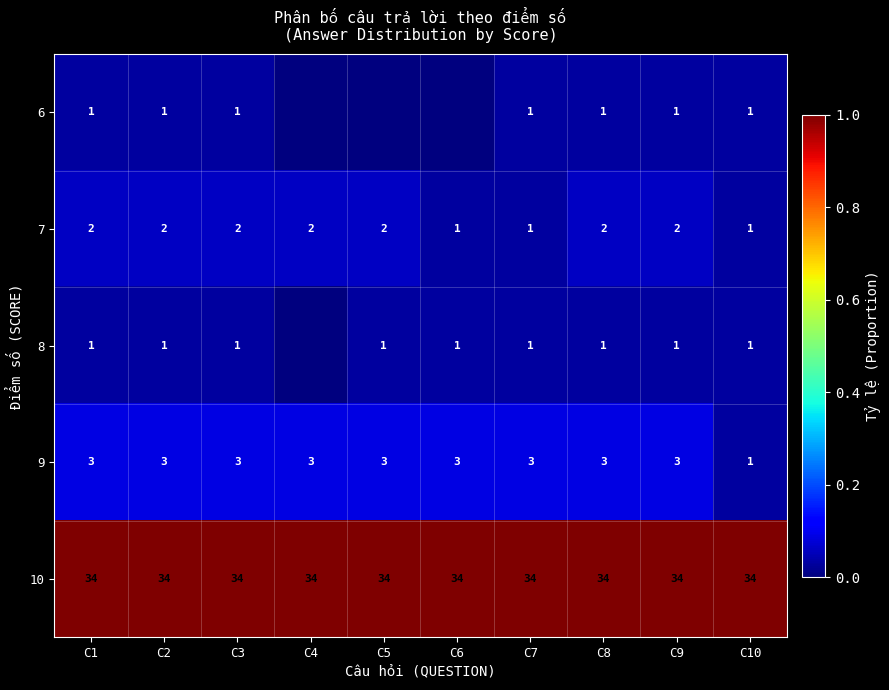

The 9 series shows 3 at C6. True or false?

True